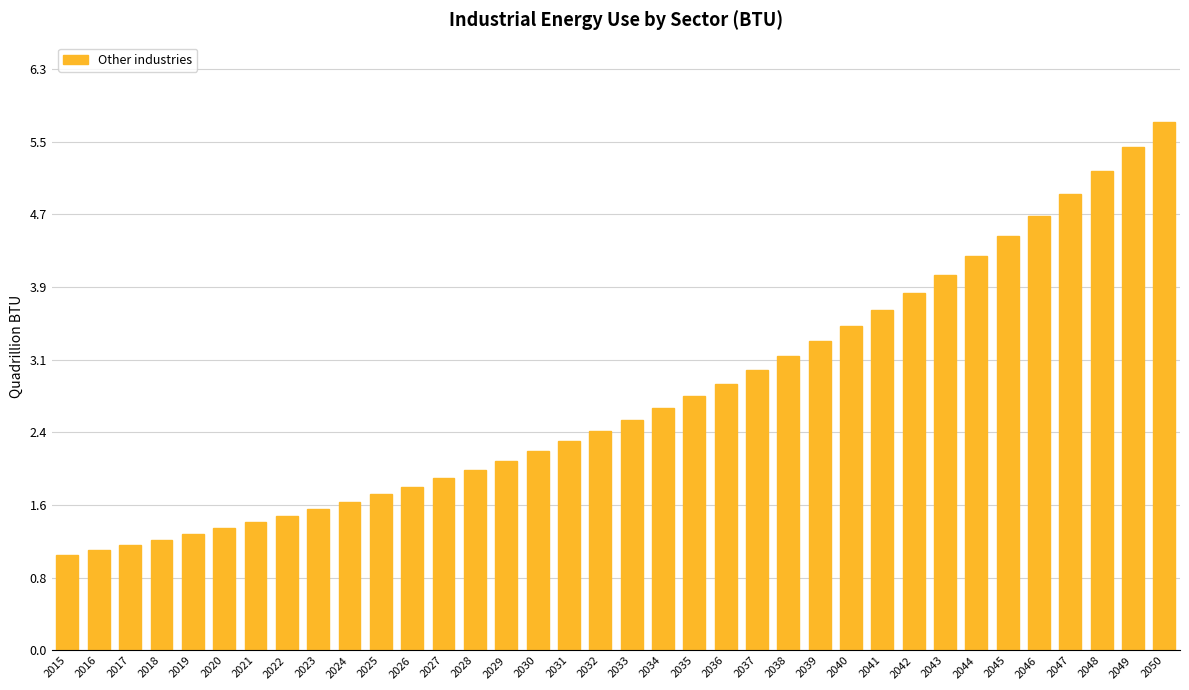

At which label does the data first exceed 2?

2029